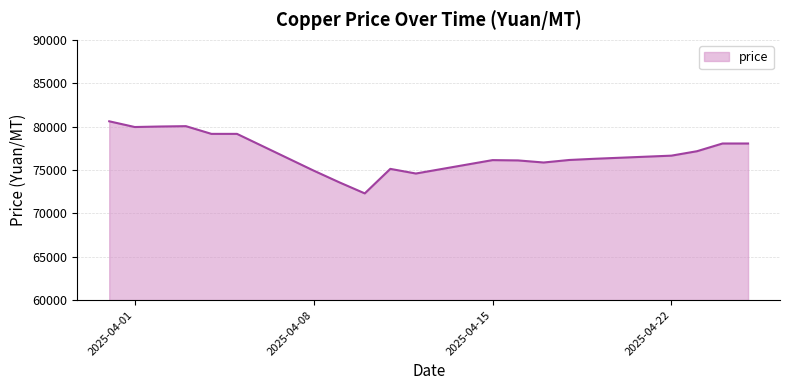

What is the maximum value shown in the chart?

80610